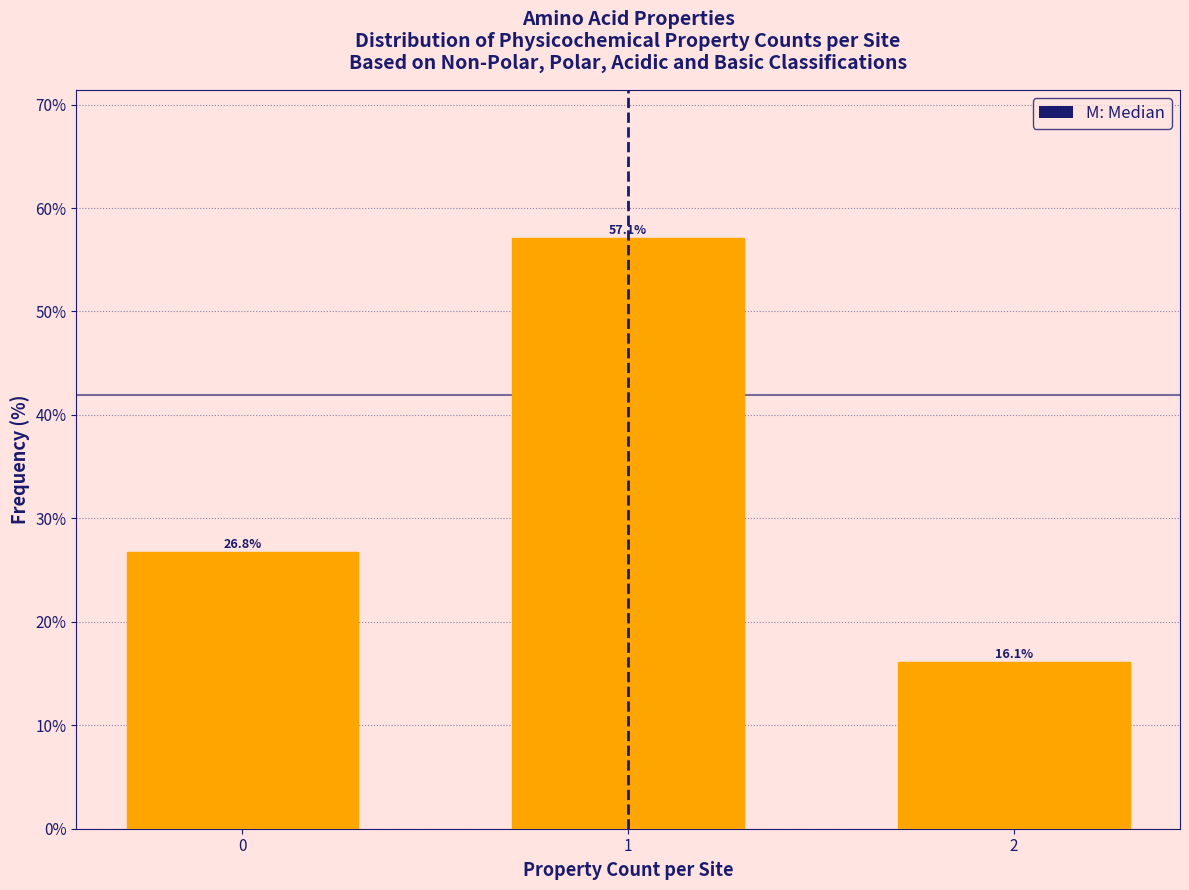

Reading left to right, extract all data points from this chart.

26.8	57.1	16.1